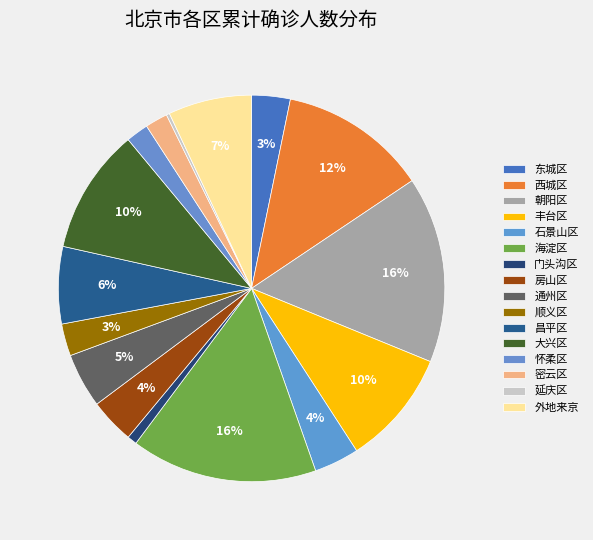

Which has a higher value, 延庆区 or 通州区?

通州区